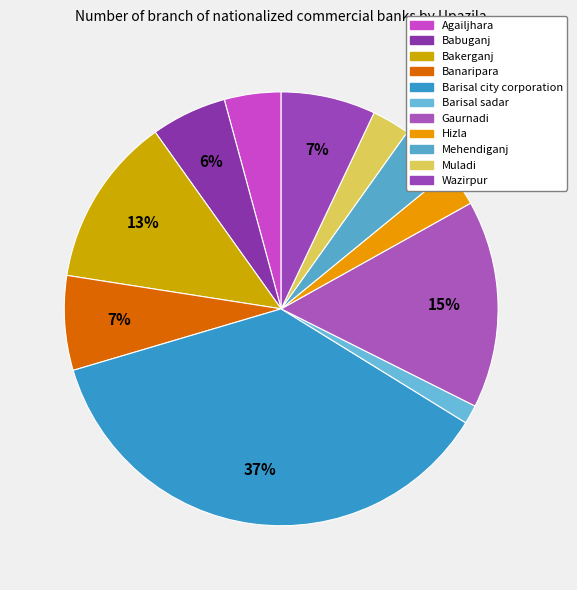

To the nearest percent, what is the difference between the largest and smallest slice percentages?

35%